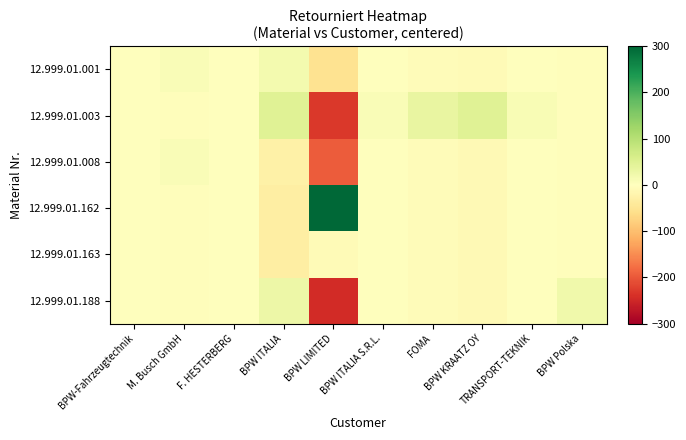

Between FOMA and BPW KRAATZ OY, which series saw the biggest shift?

12.999.01.003